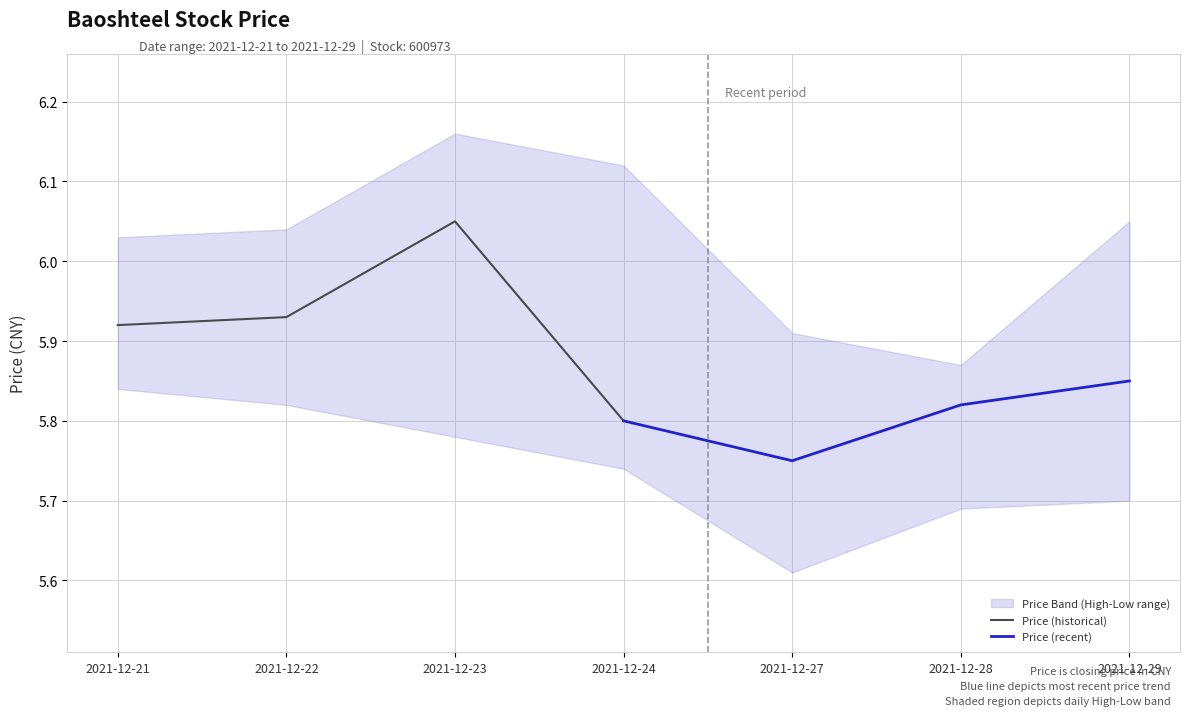

How many Price (historical) values are between 5 and 6?

3